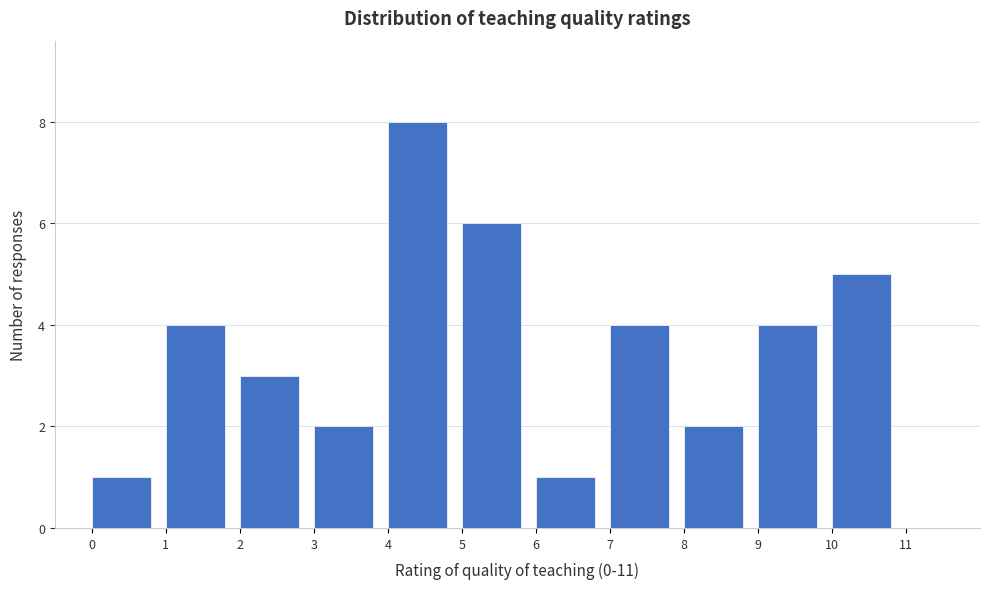

Reading left to right, transcribe this chart: for each bar, give the range it covers on the x-axis and its height. The values are not printed on the chart, so give them approximately, as read against the axis.

0 to 1: 1
1 to 2: 4
2 to 3: 3
3 to 4: 2
4 to 5: 8
5 to 6: 6
6 to 7: 1
7 to 8: 4
8 to 9: 2
9 to 10: 4
10 to 11: 5
11 to 12: 0